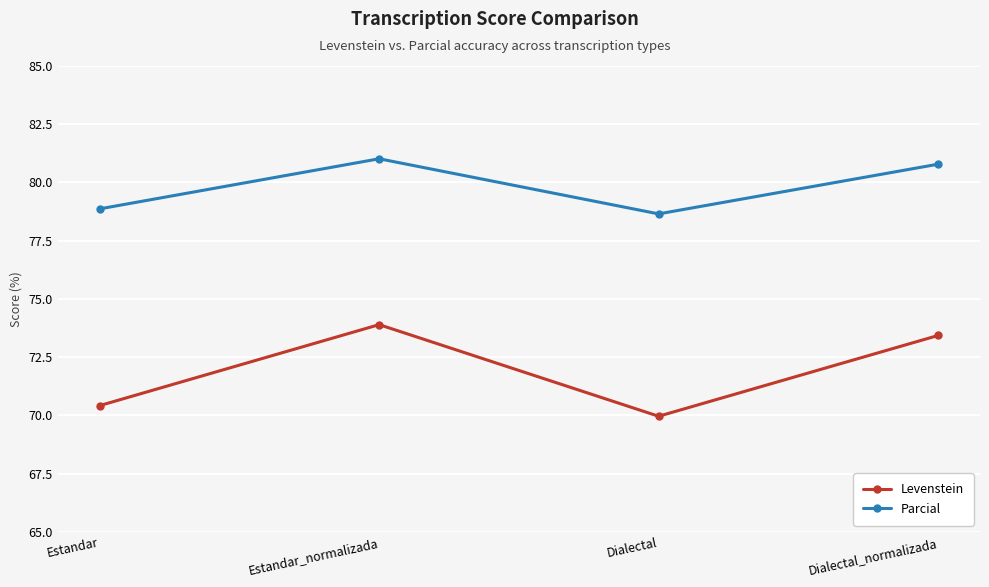

The value of Levenstein at Estandar is 70.4. True or false?

True